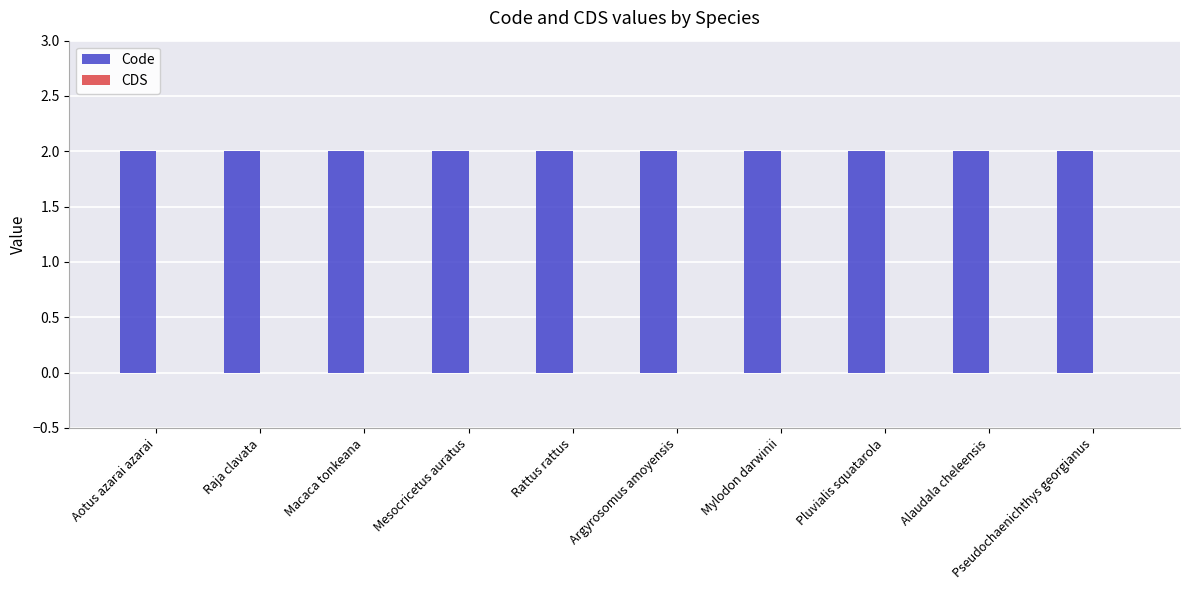

Which series changed the most between Aotus azarai azarai and Raja clavata?

Code